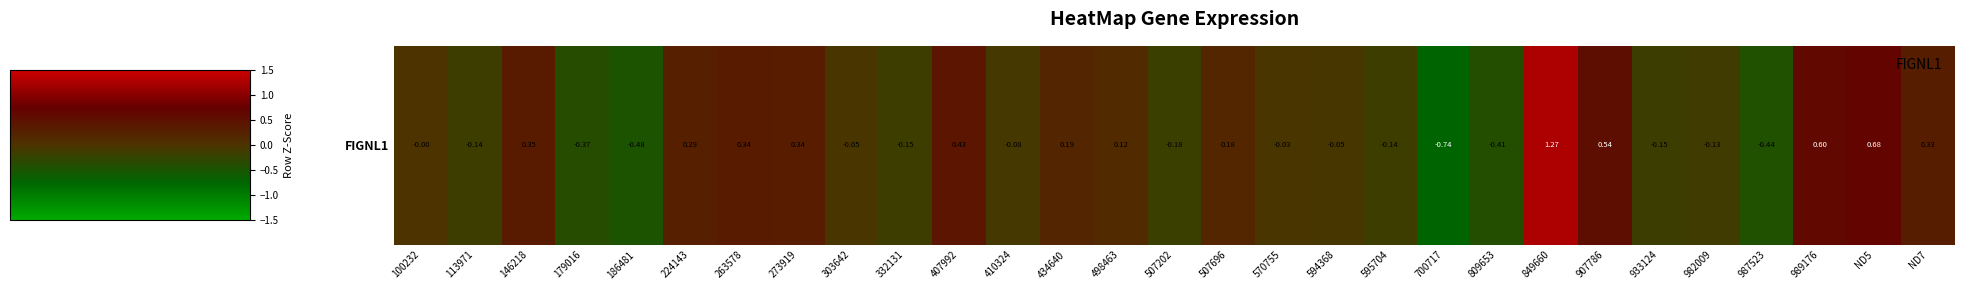

What is the difference between the values at 407992 and 594368?

0.5